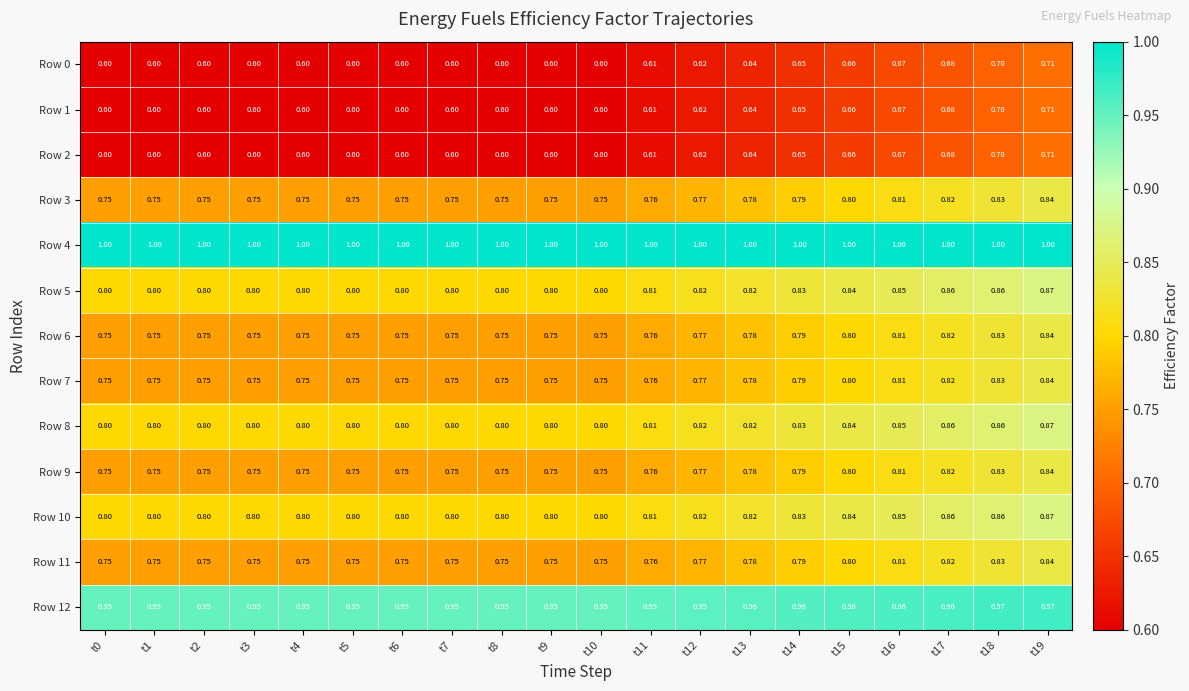

Is the value of Row 8 at t8 greater than the value of Row 11 at t12?

Yes